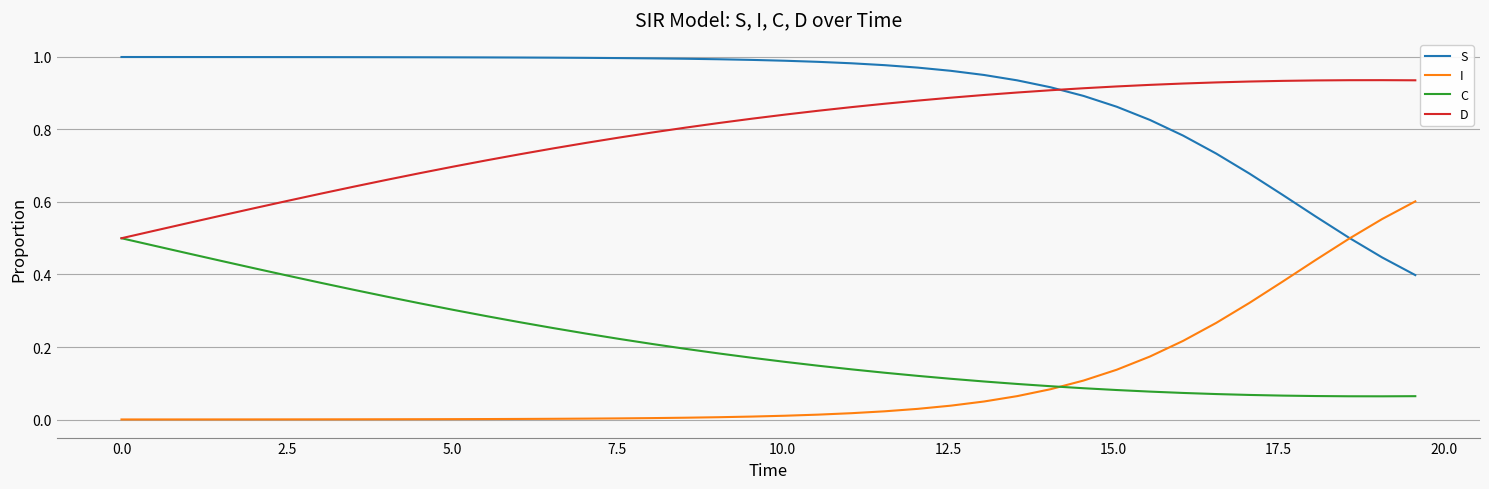

How many C values are between 0 and 1?

40